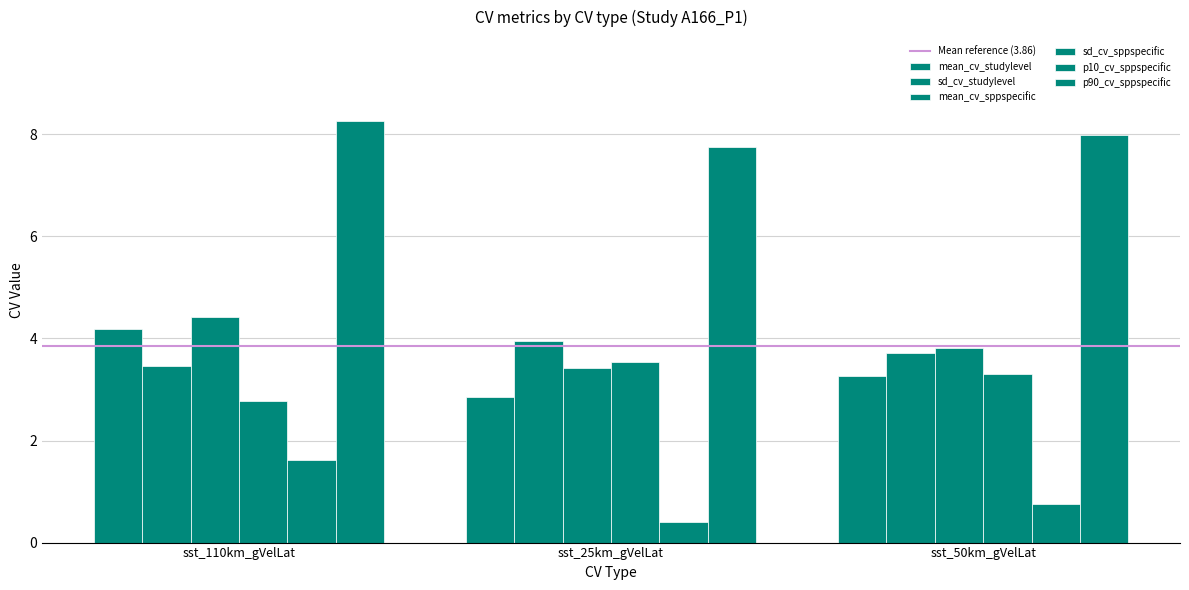

What is the lowest value of the sd_cv_sppspecific series?

2.8